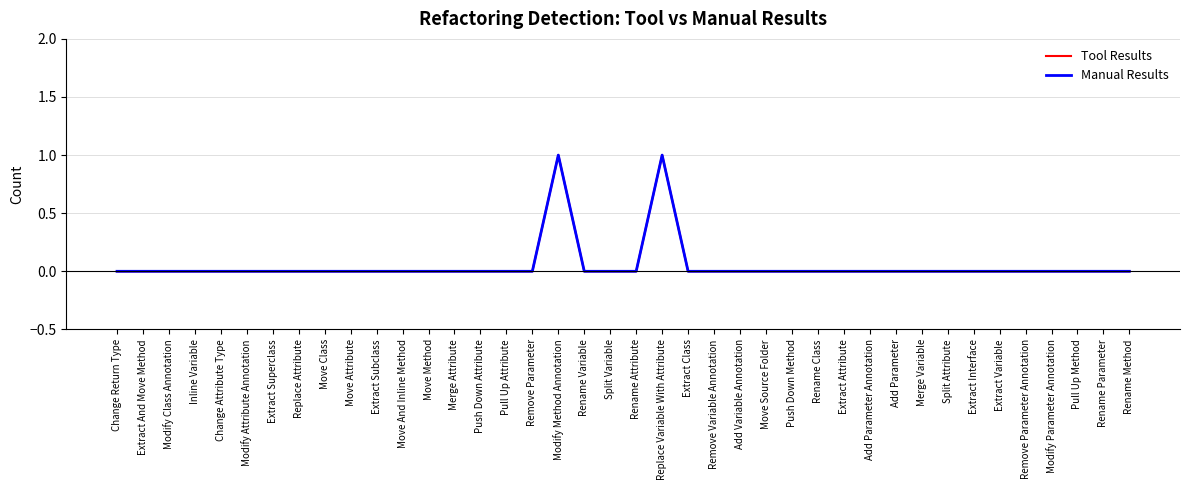

Does the chart have visible grid lines?

Yes